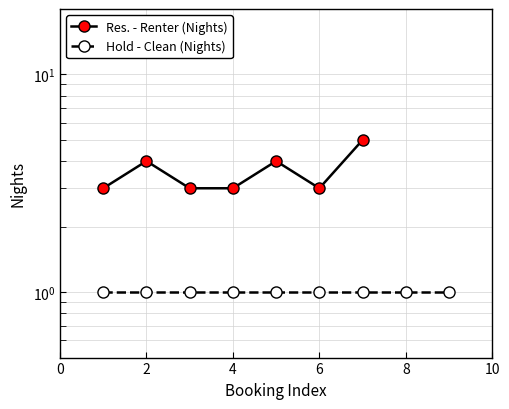

What is the average value?

4